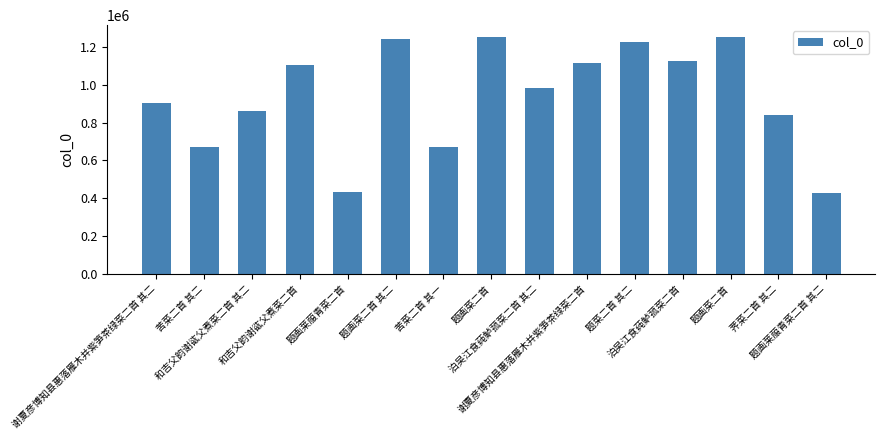

True or false: the data shows 669478 at 苦菜二首 其一.

True